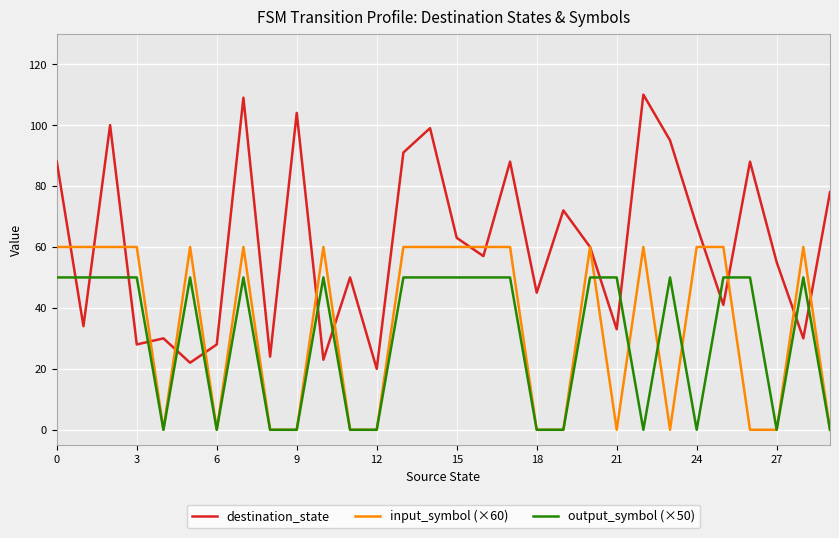

Rank the series by their maximum value, from lowest to highest.

output_symbol (×50), input_symbol (×60), destination_state